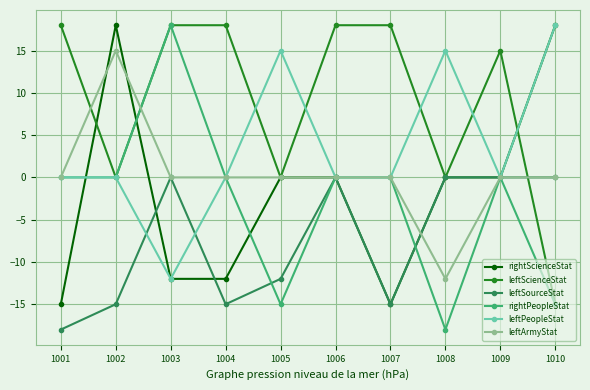

How many series are shown in this chart?

6